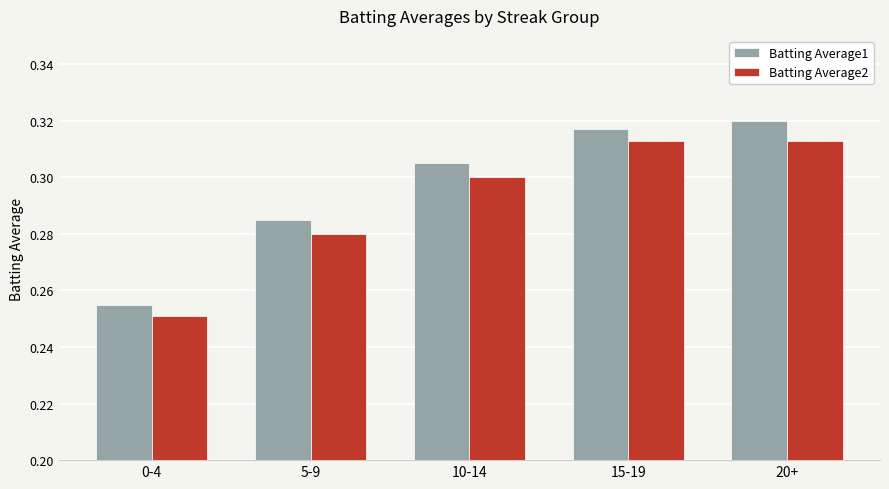

Which label corresponds to the largest value in the chart?

20+